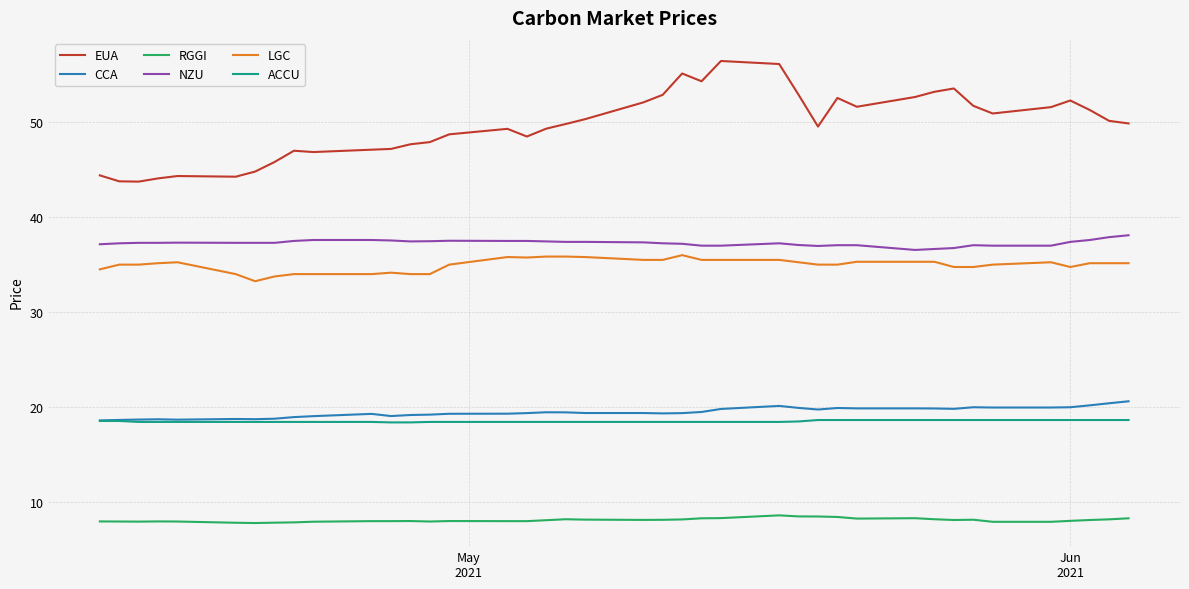

Which series has the largest range (max minus min)?

EUA